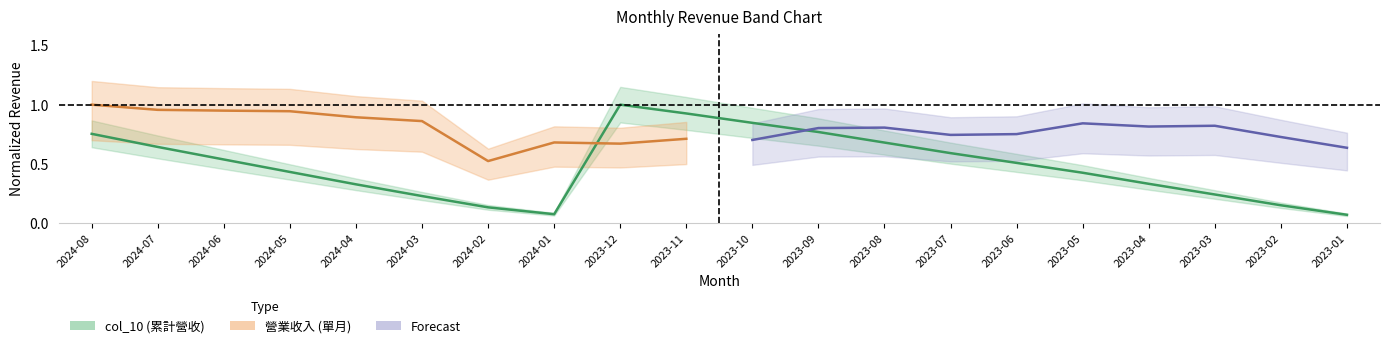

List the labels in order of value, largest first.

2023-12, 2023-11, 2023-10, 2023-09, 2024-08, 2023-08, 2024-07, 2023-07, 2024-06, 2023-06, 2024-05, 2023-05, 2023-04, 2024-04, 2023-03, 2024-03, 2023-02, 2024-02, 2024-01, 2023-01